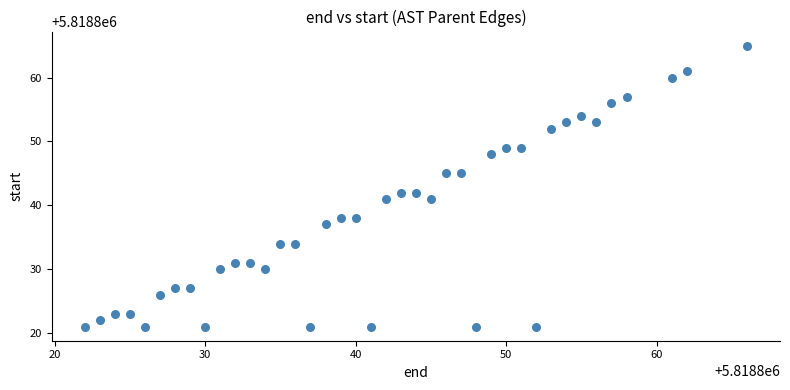

What is the range of X values (max minus min)?

44